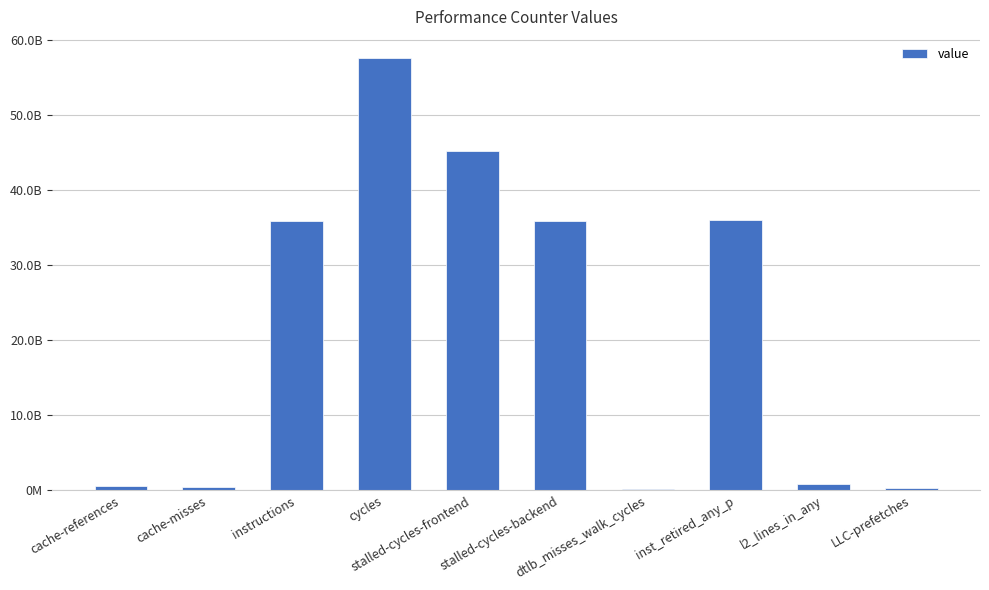

Where does the data first go above 35816690222?

instructions